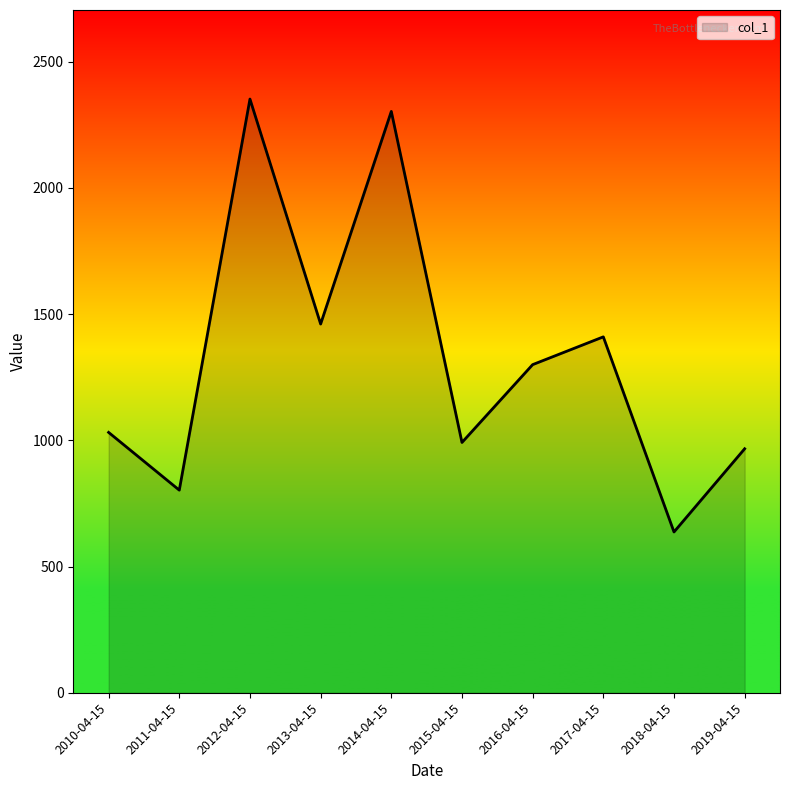

Reading left to right, what are all the values shown in this chart?

1031.3	802.5	2351.8	1460.6	2302.8	991.4	1299.7	1409.8	636.8	966.4